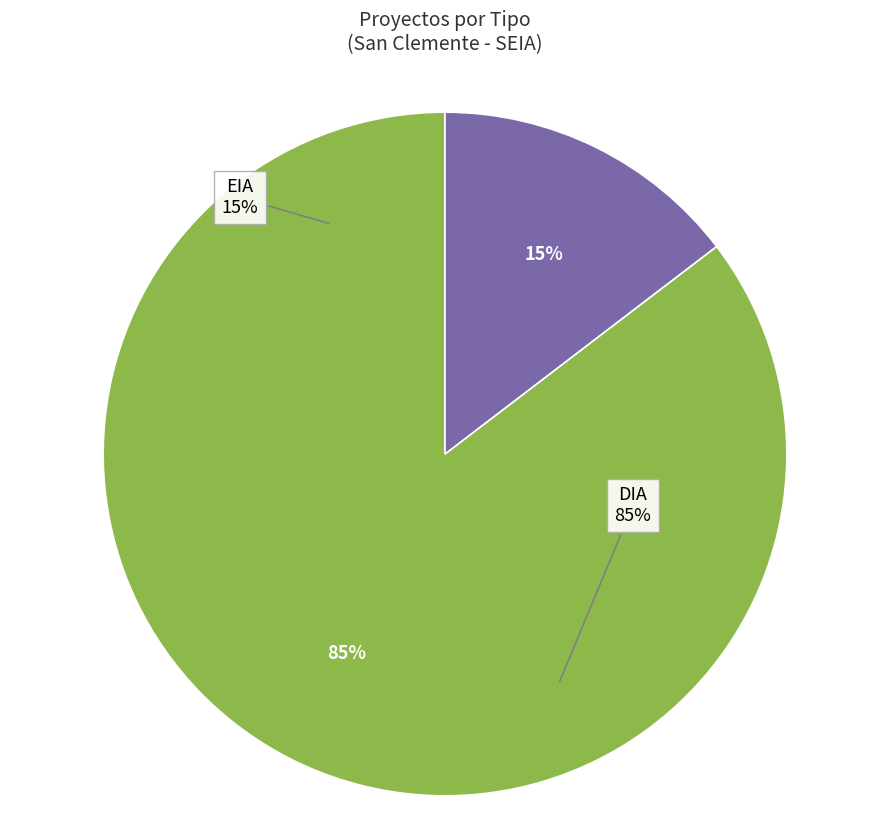

To the nearest percent, what percentage of the pie is EIA?

15%